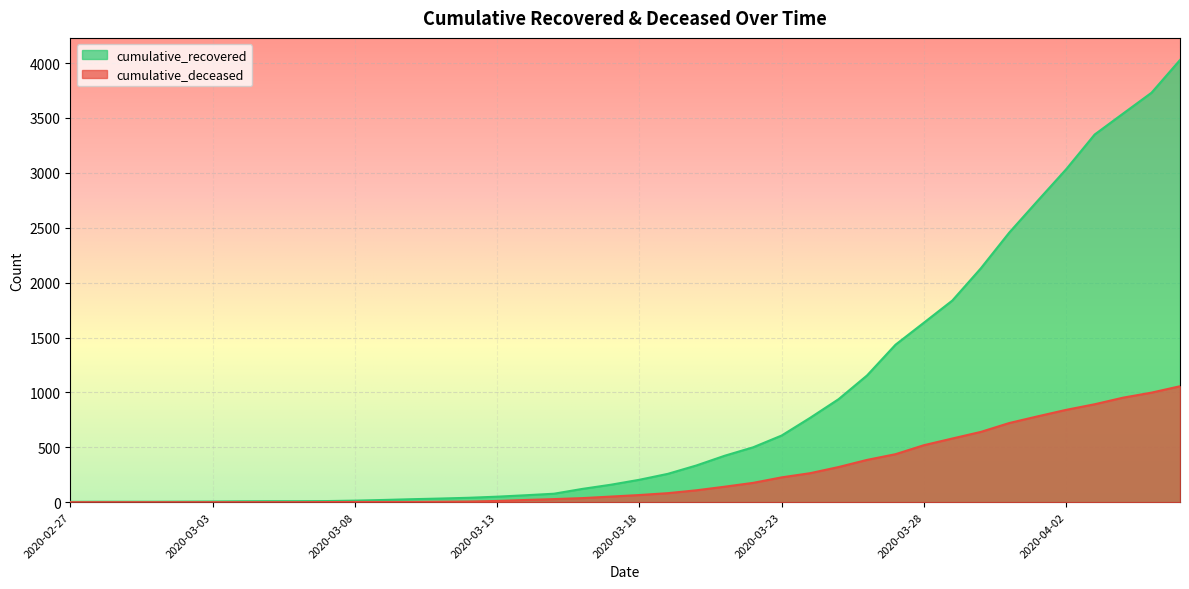

What is the value of the cumulative_recovered point at the 24th from the left?

423